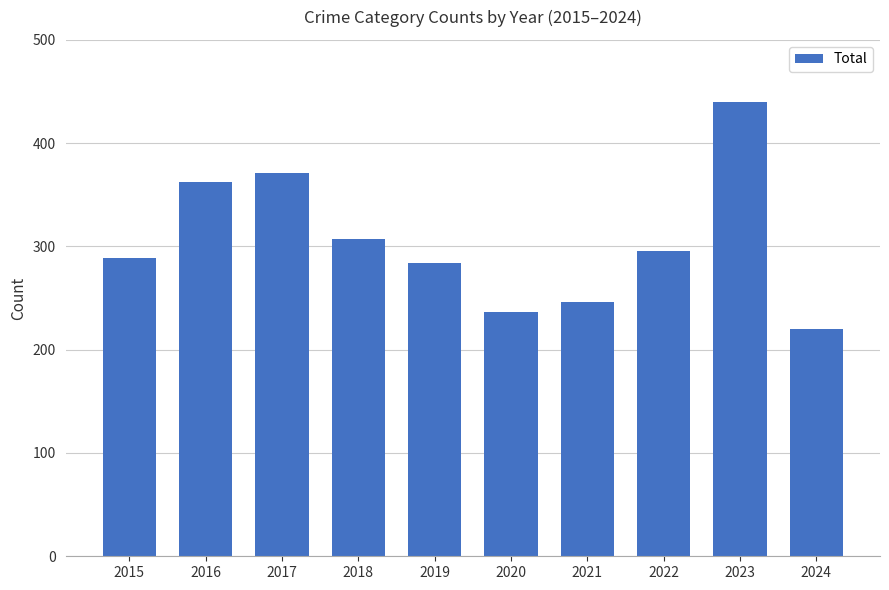

True or false: the data shows 307 at 2018.

True